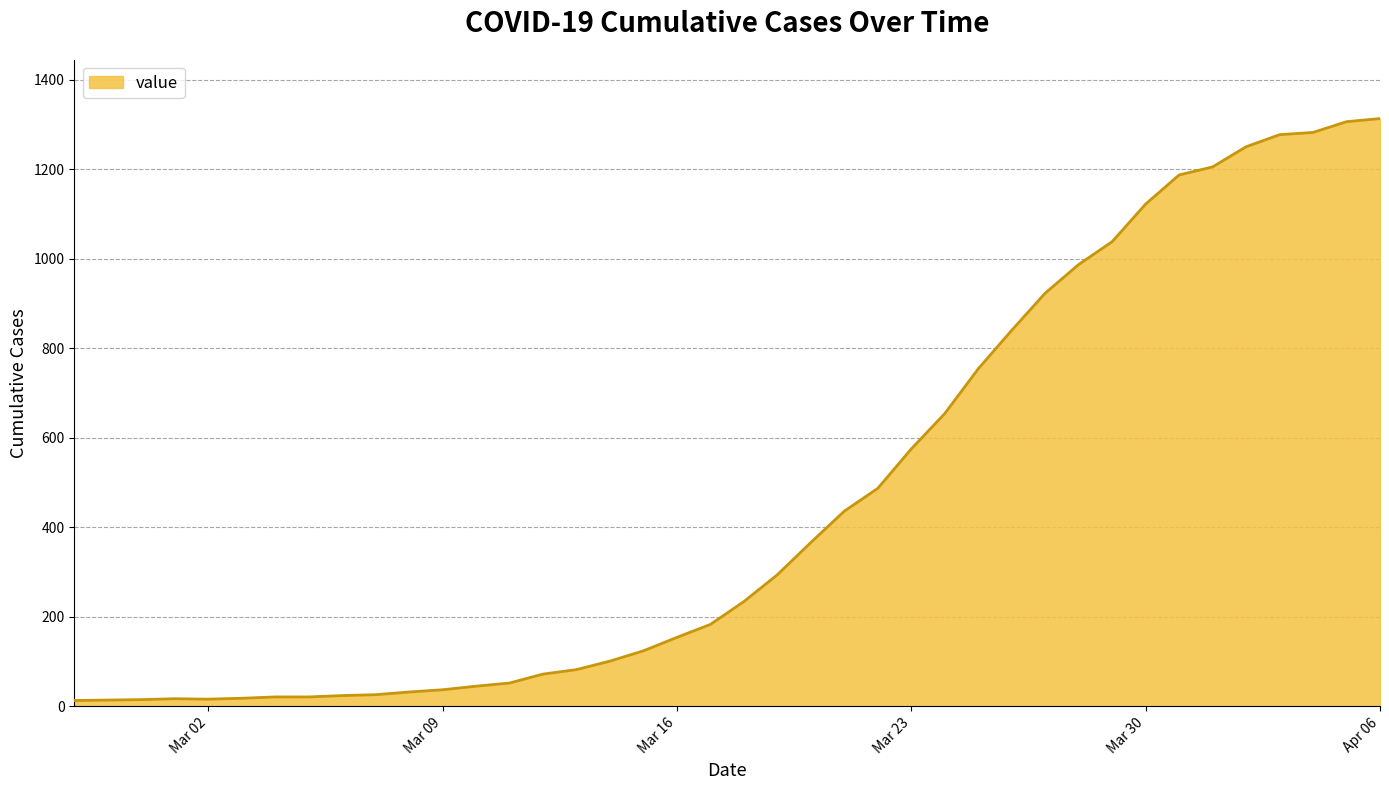

What is the greatest value displayed?

1313